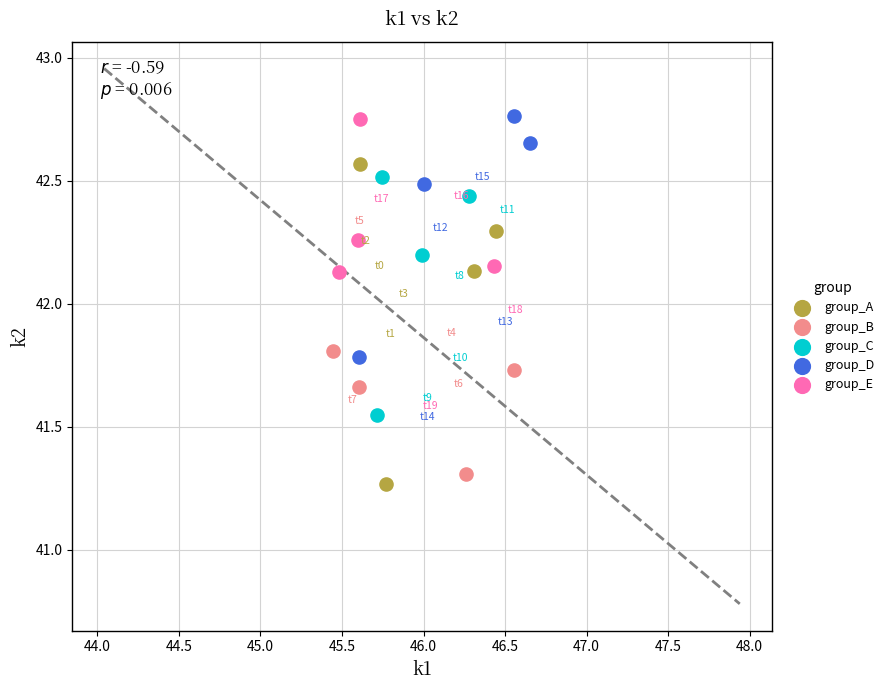

Which series has the widest spread of Y values?

group_C